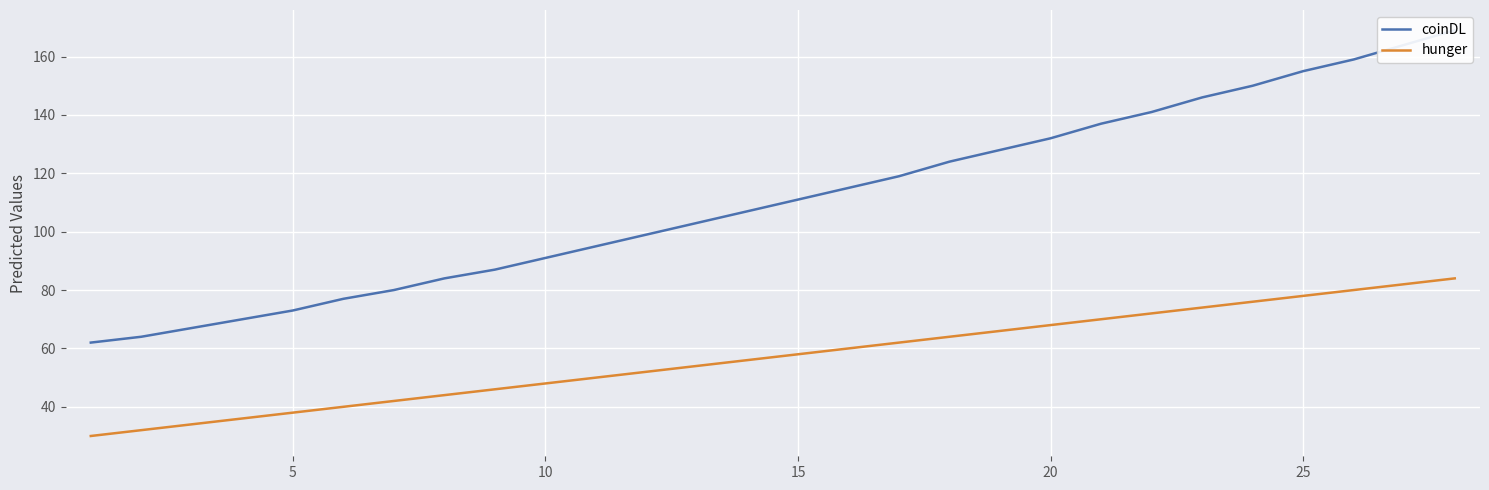

True or false: coinDL and hunger intersect in this chart.

False